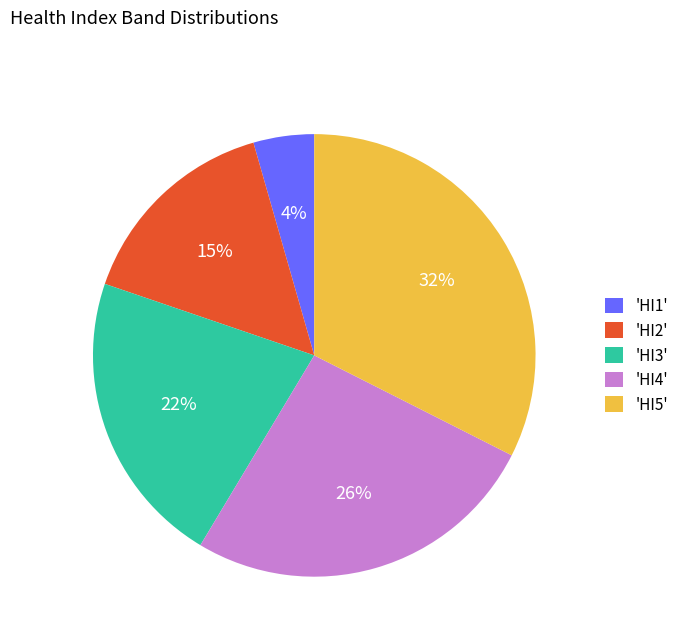

Rank the categories by value from lowest to highest.

'HI1', 'HI2', 'HI3', 'HI4', 'HI5'